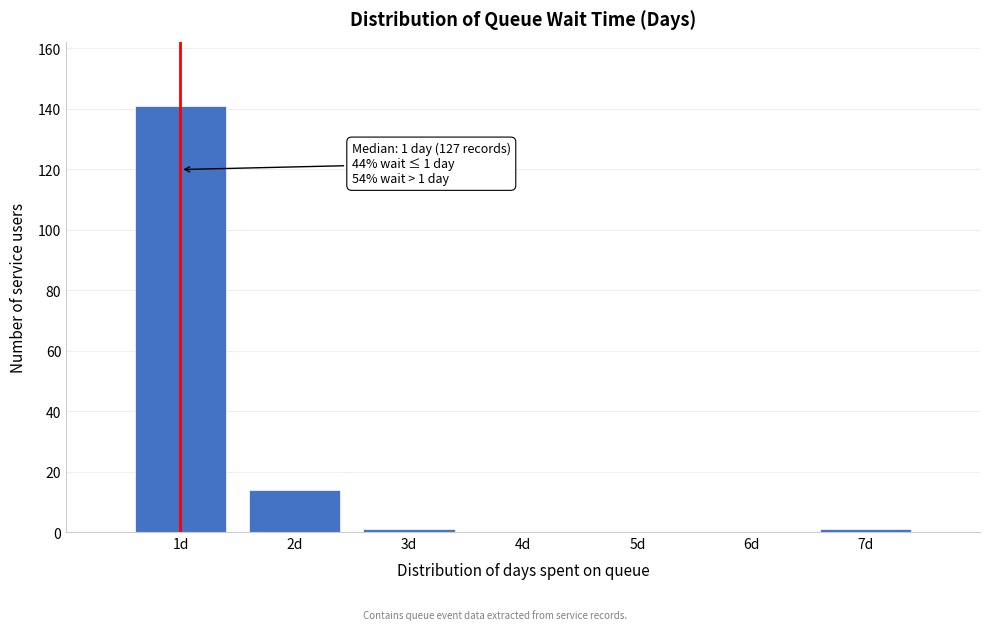

Reading left to right, extract all data points from this chart.

1d=141	2d=14	3d=1	4d=0	5d=0	6d=0	7d=1